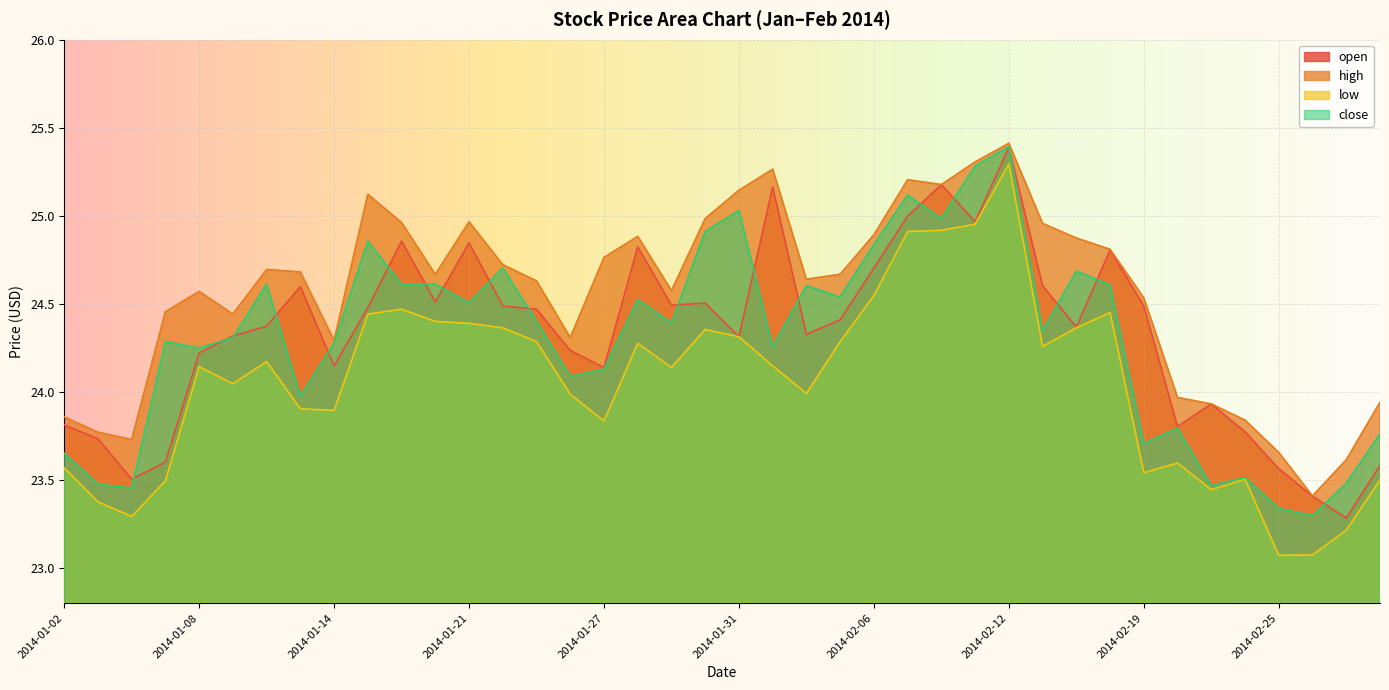

True or false: close and low intersect in this chart.

False